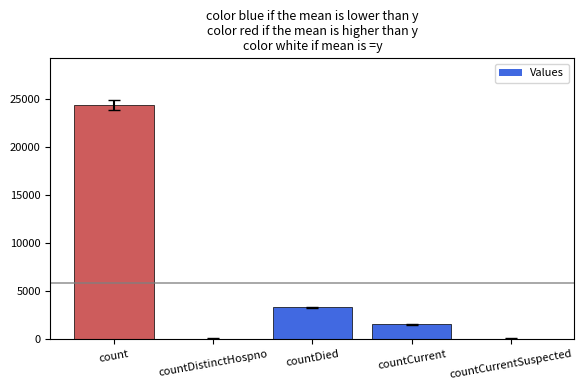

What is the greatest value displayed?

24324